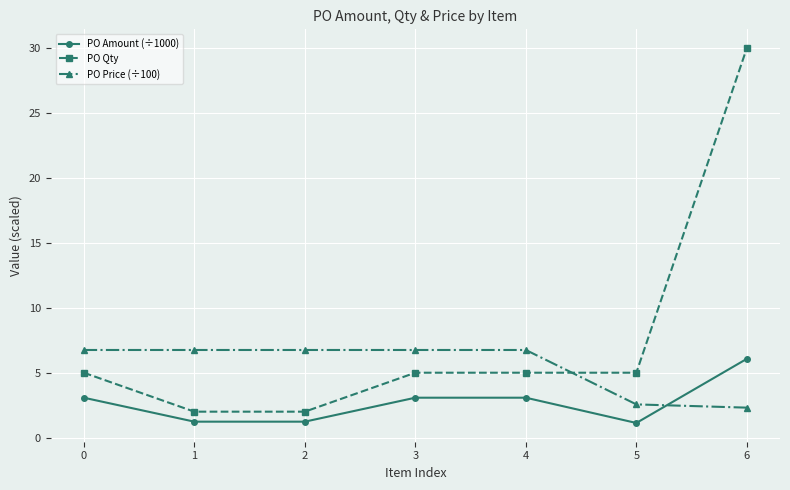

At how many categories does at least one series exceed 21?

1